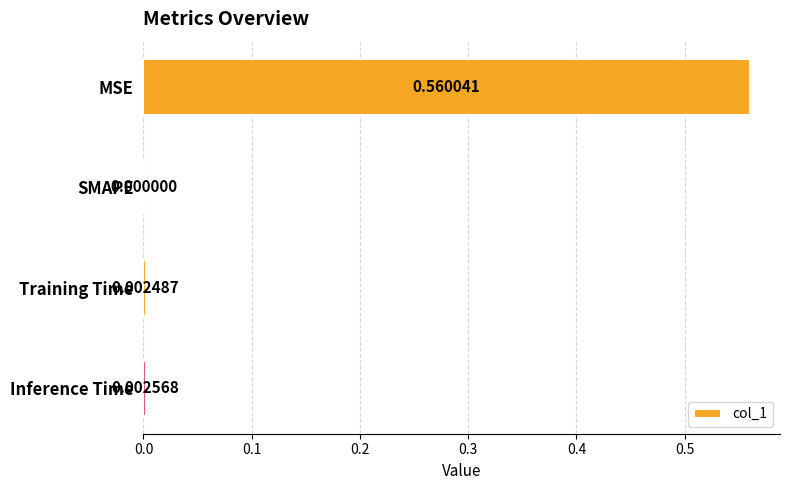

Where is the data nearest to the value 0?

SMAPE